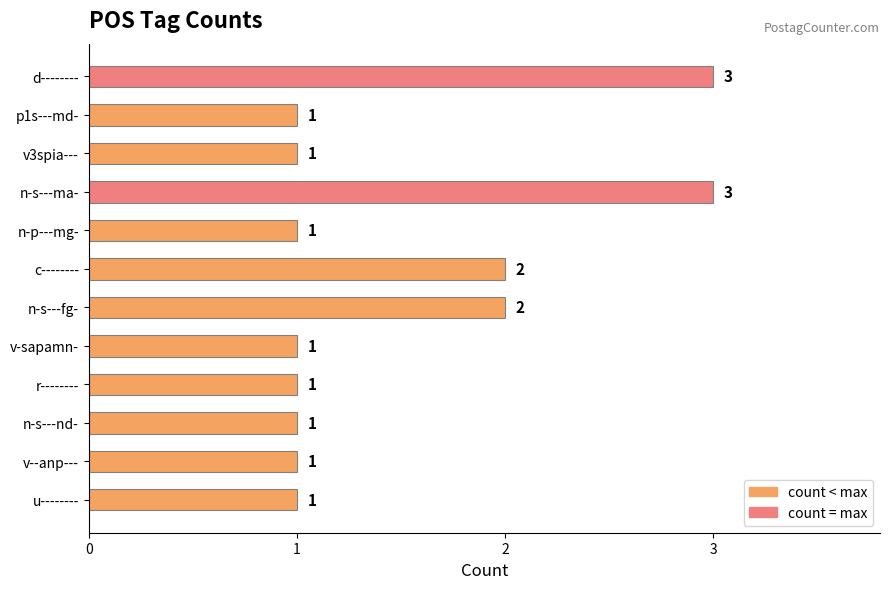

What is the average value?

2